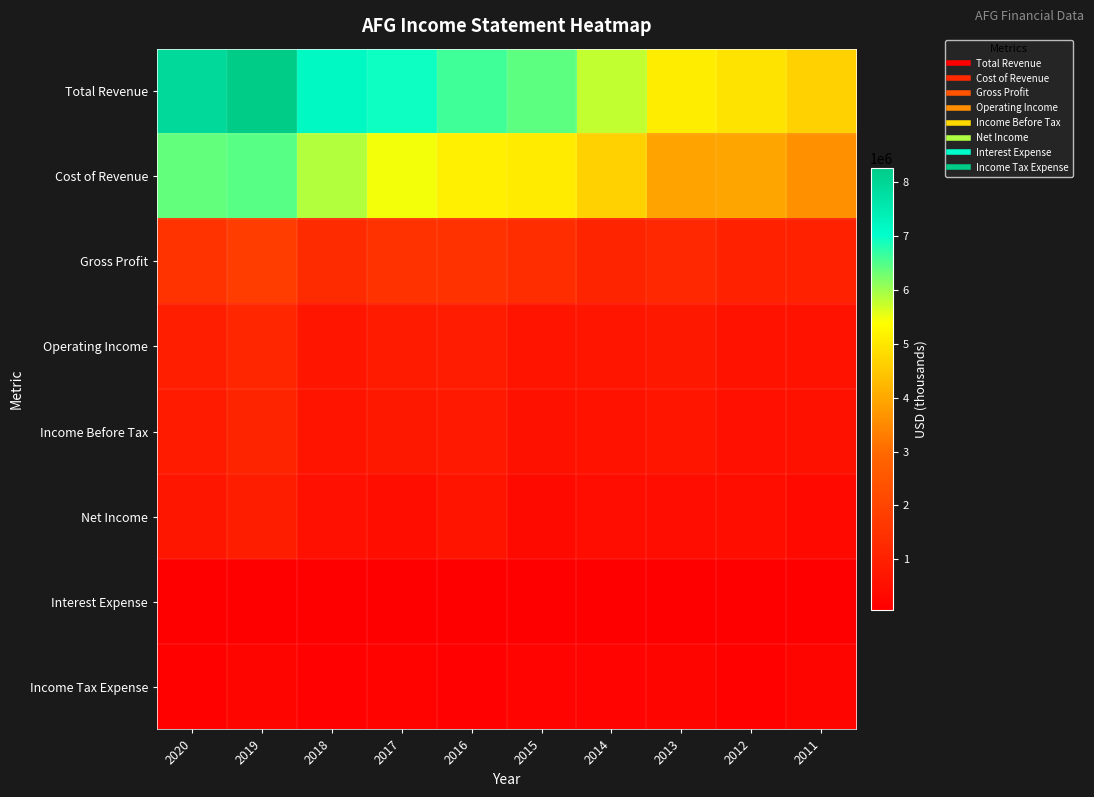

At which category does the chart reach its peak across all series?

2019